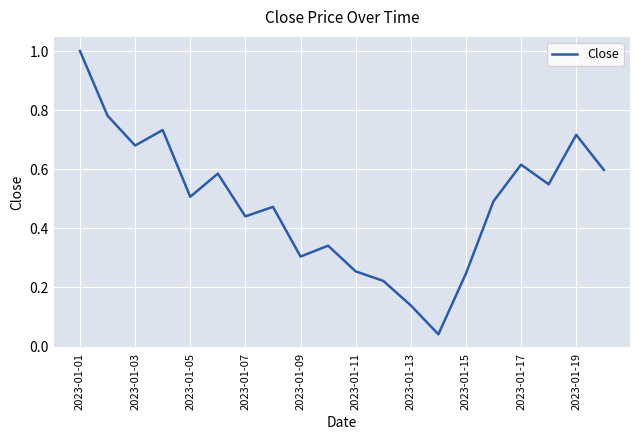

What is the difference between the maximum and minimum values?

1.0